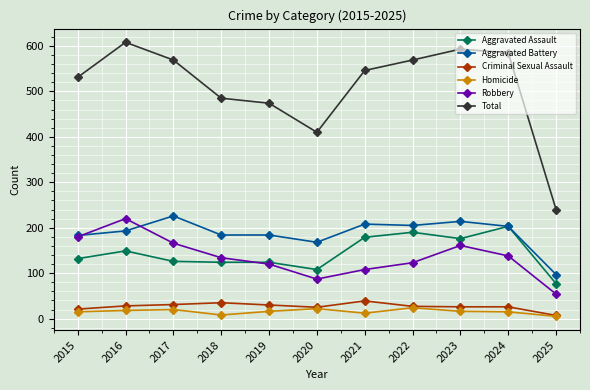

Where is the first local maximum for Aggravated Assault?

2016